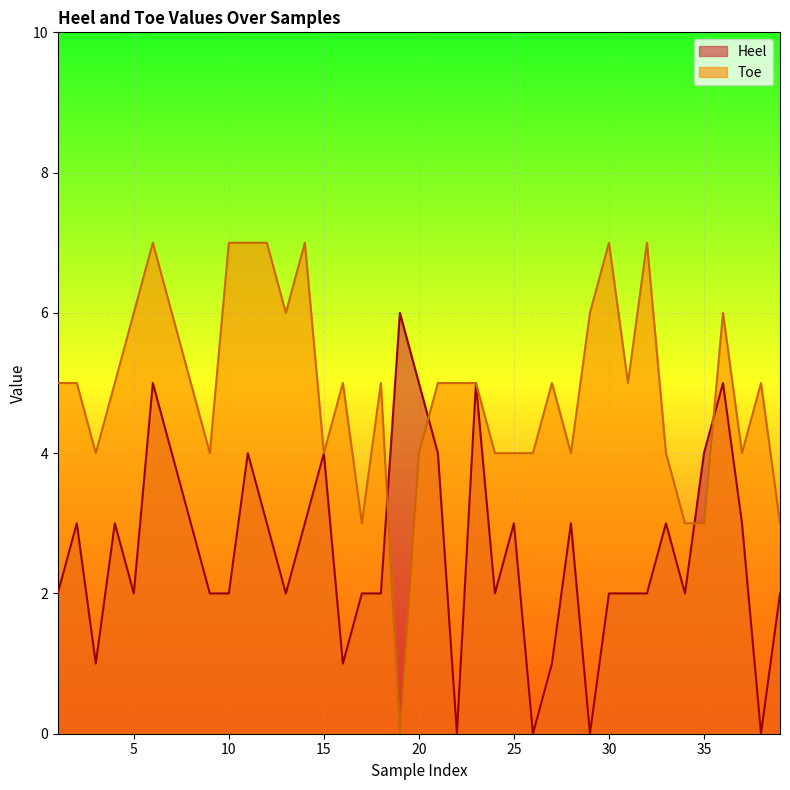

Which series has the largest total across all categories?

Toe